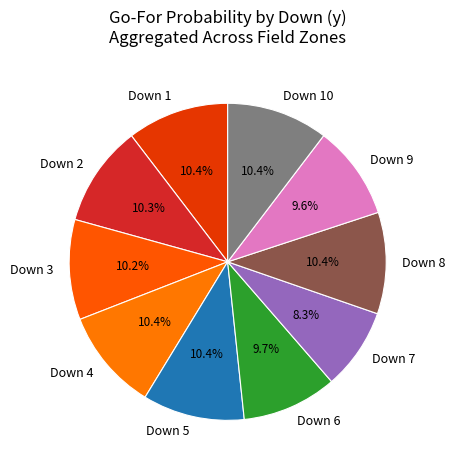

Count the number of slices in the pie.

10